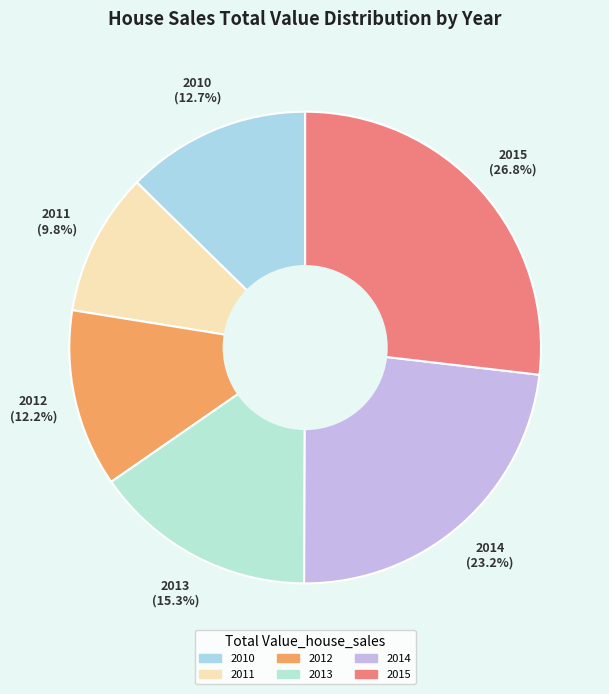

Which slice is the largest?

2015